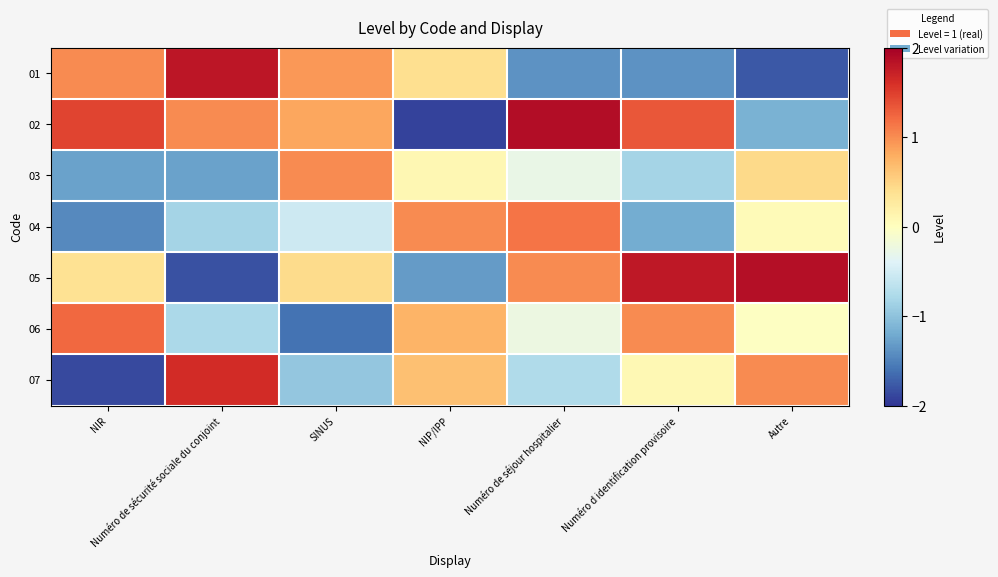

Rank the series by their maximum value, from highest to lowest.

02, 05, 01, 07, 06, 04, 03